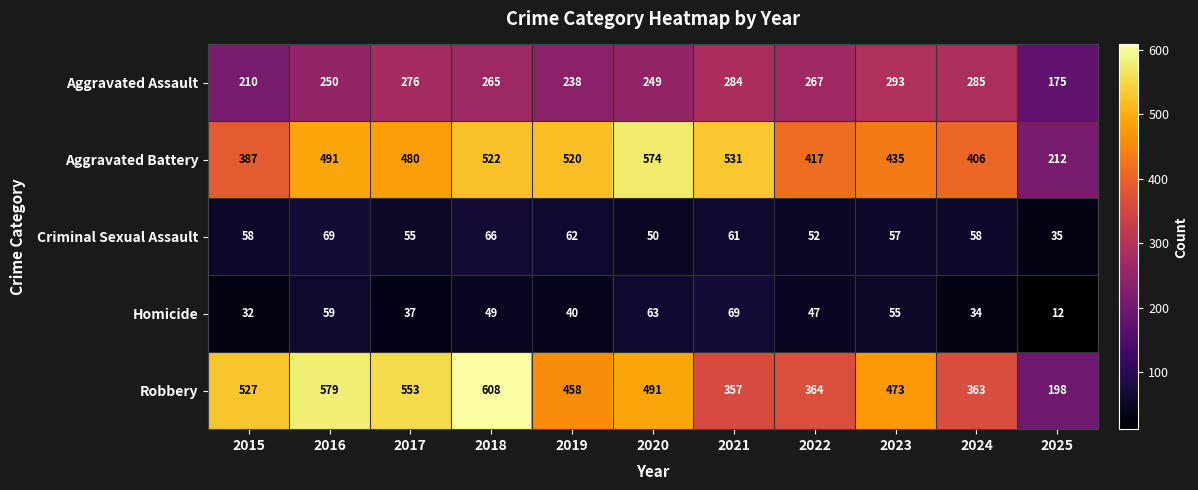

The Aggravated Assault series shows 285 at 2024. True or false?

True